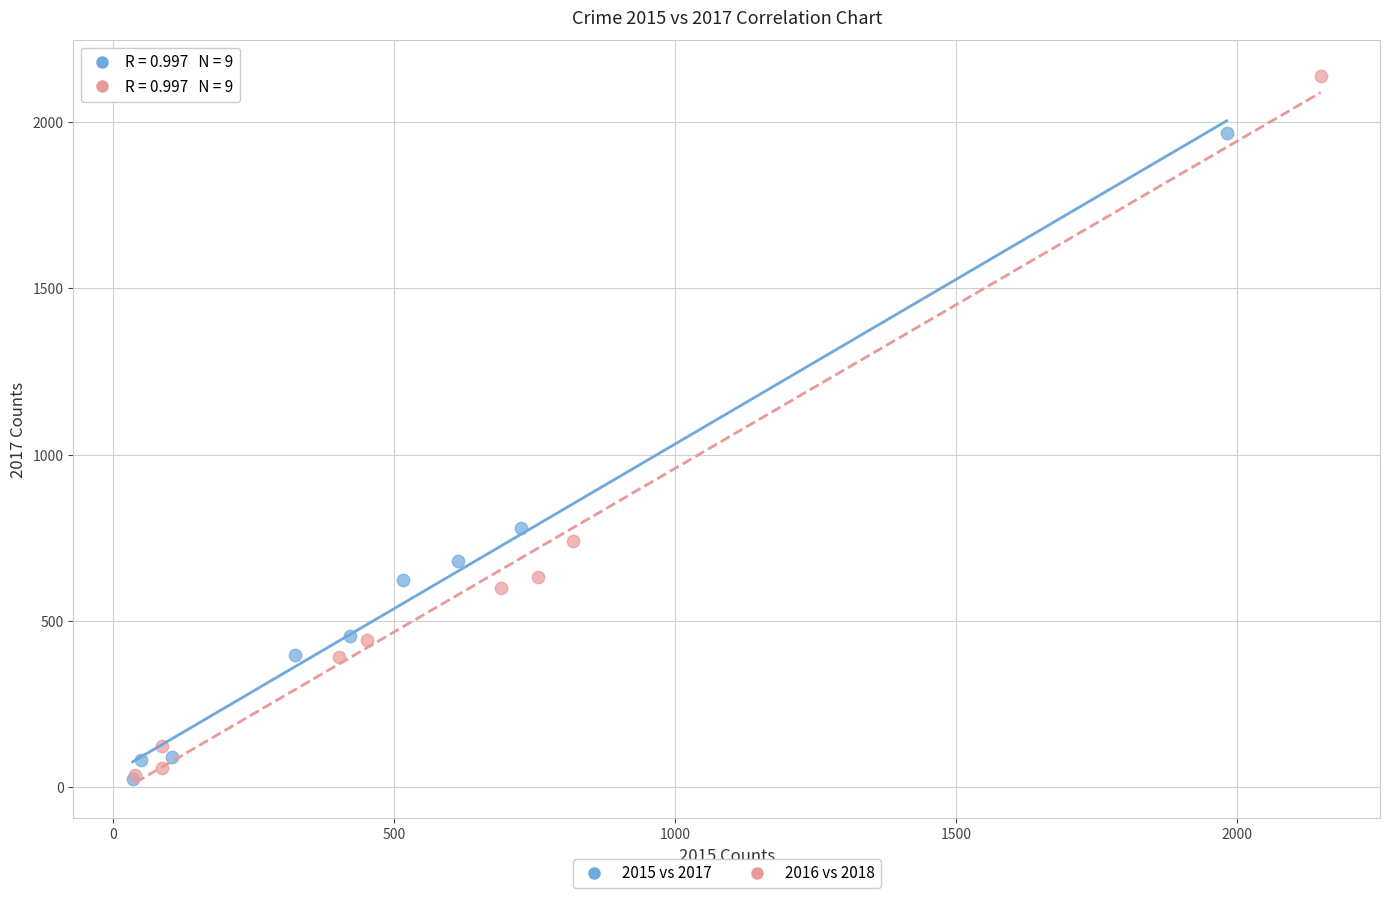

What are all the series names shown in the legend?

2015 vs 2017, 2016 vs 2018